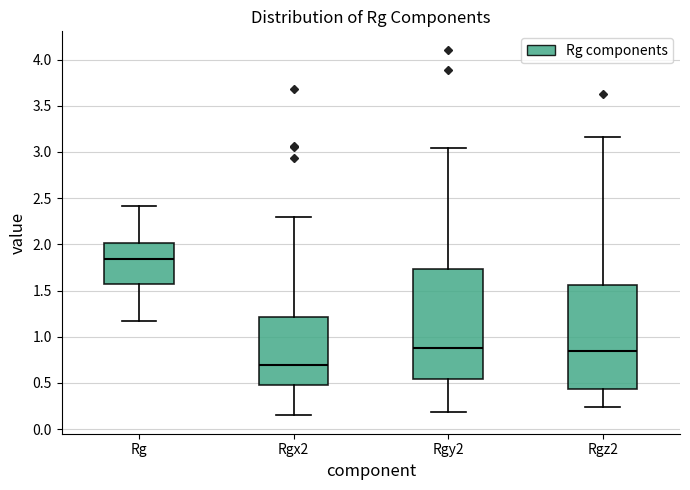

Which box has the lowest median line?

Rgx2